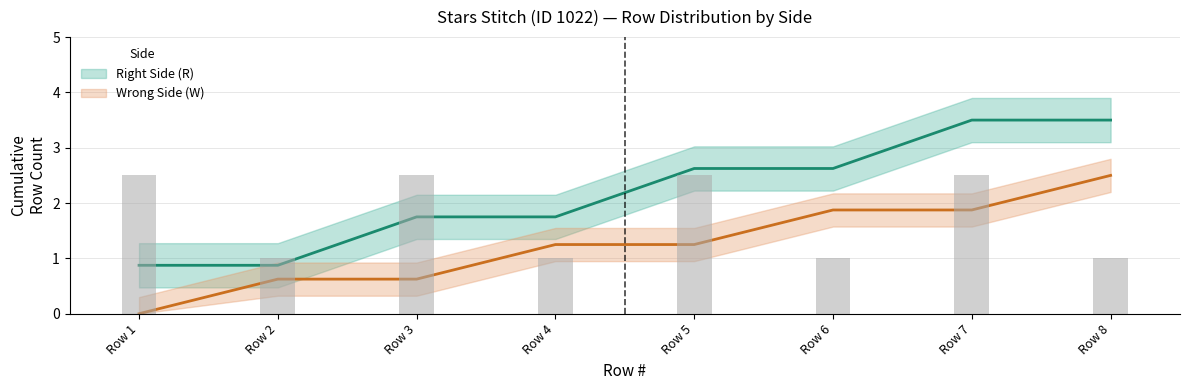

Between Row 2 and Row 4, which series saw the biggest shift?

Right Side (R)